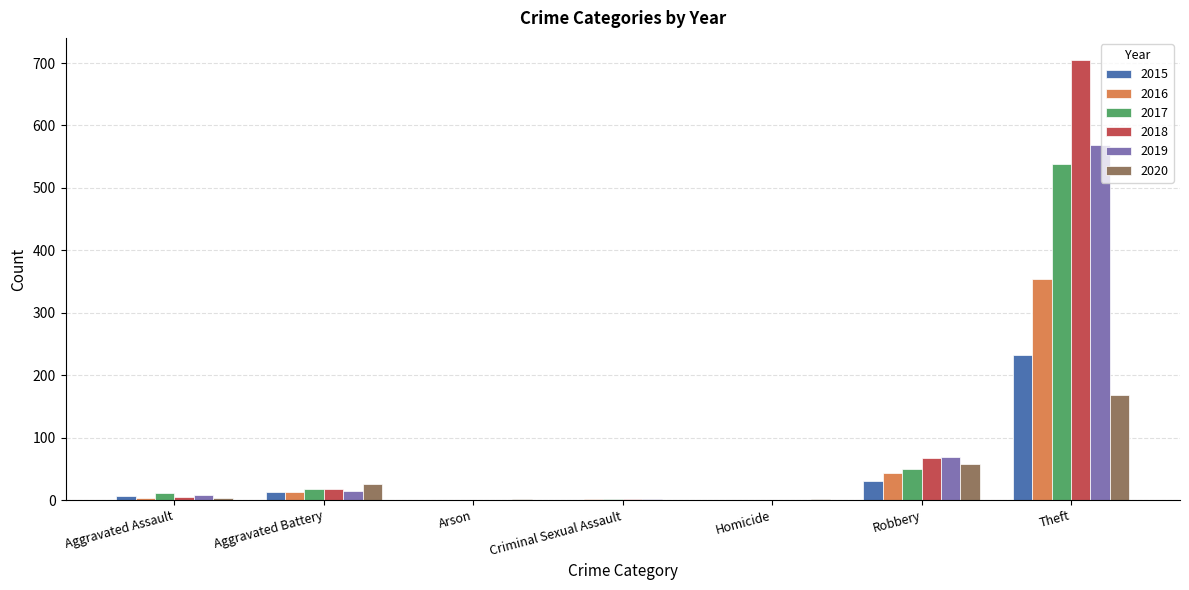

Which series has the largest total across all categories?

2018